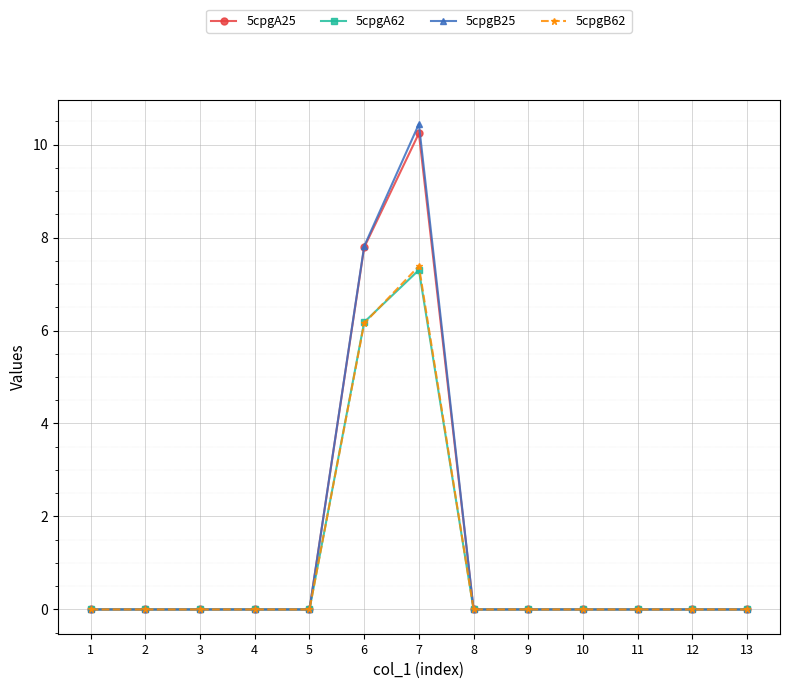

The value of 5cpgA62 at 2 is 0.0. True or false?

True